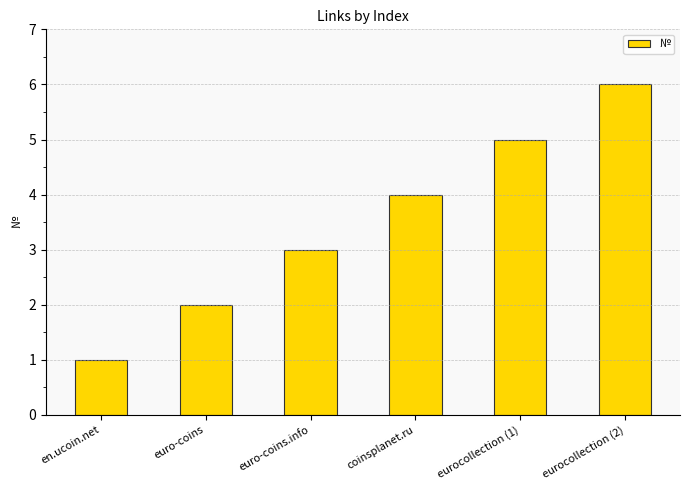

How many values are between 2 and 5?

4